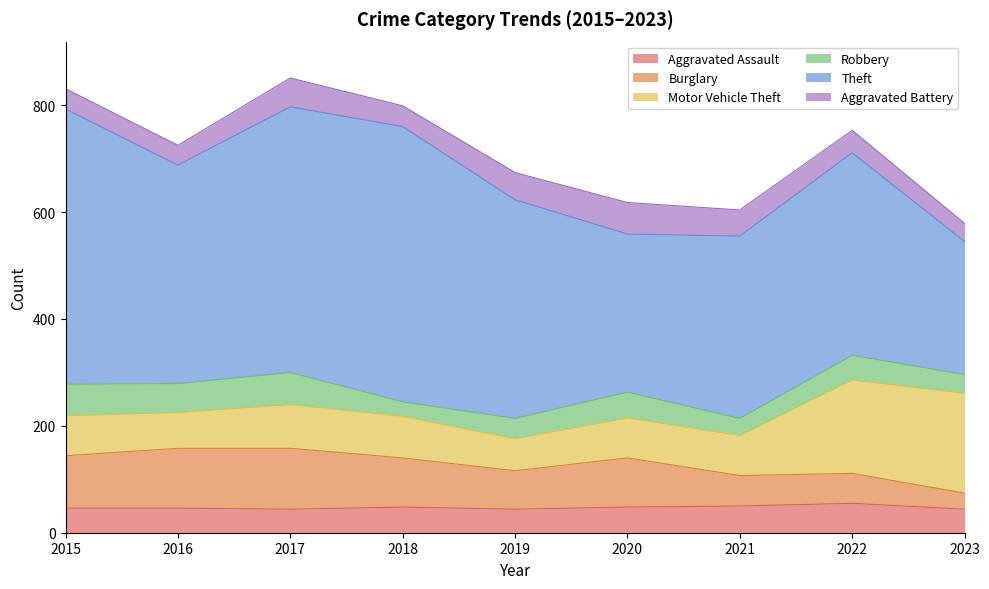

True or false: Motor Vehicle Theft has a value of 16 at 2016.

False